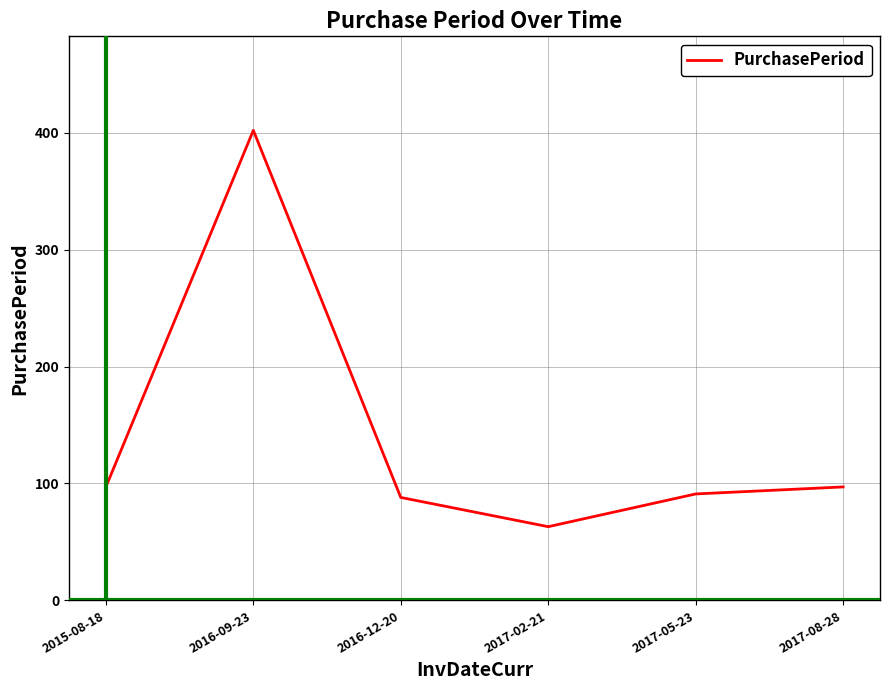

What is the difference between the values at 2017-02-21 and 2017-05-23?

28